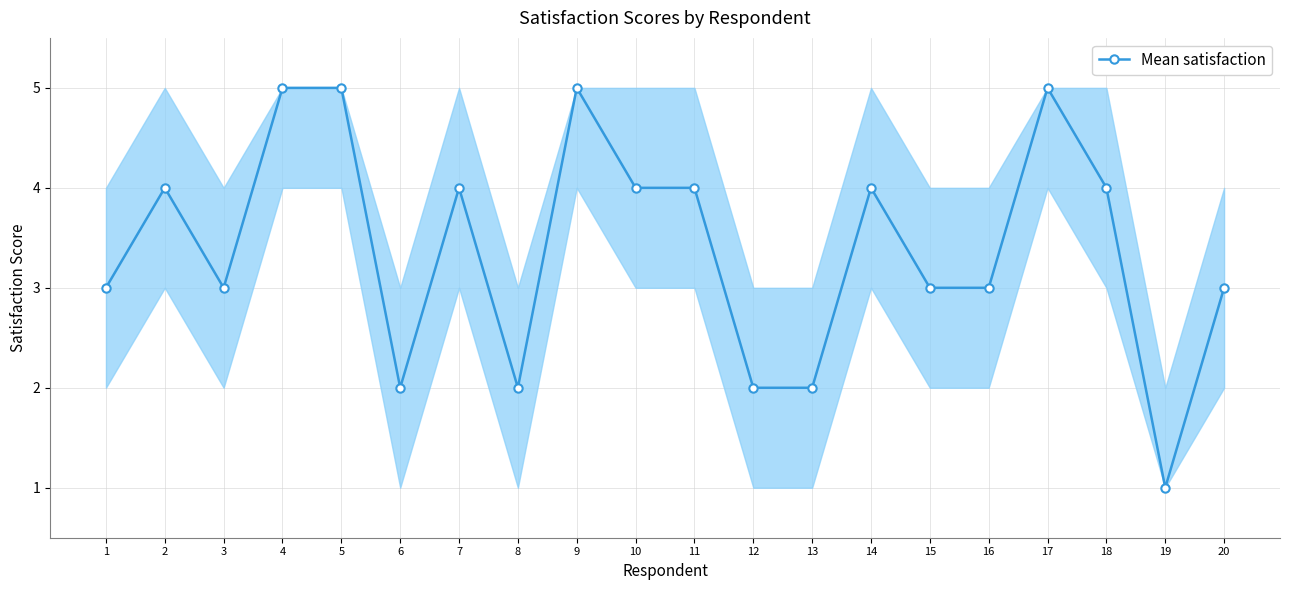

What is the change in value from 6 to 18?

+2